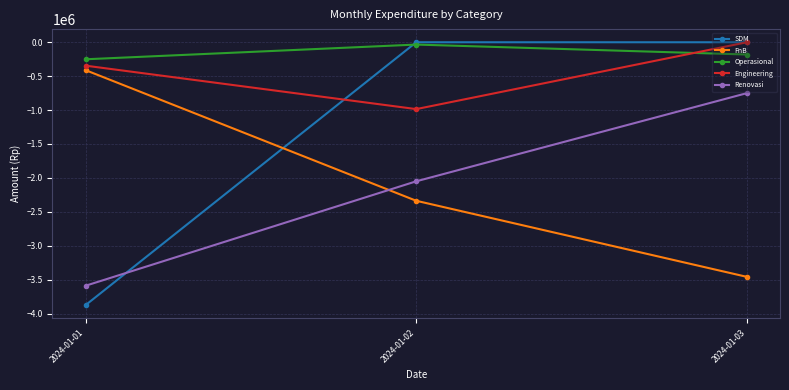

Which series has the largest total across all categories?

Operasional